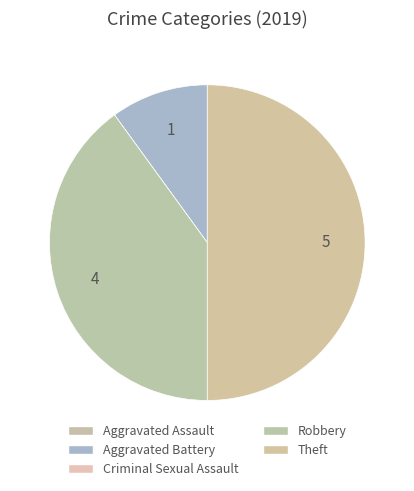

Count the number of slices in the pie.

5